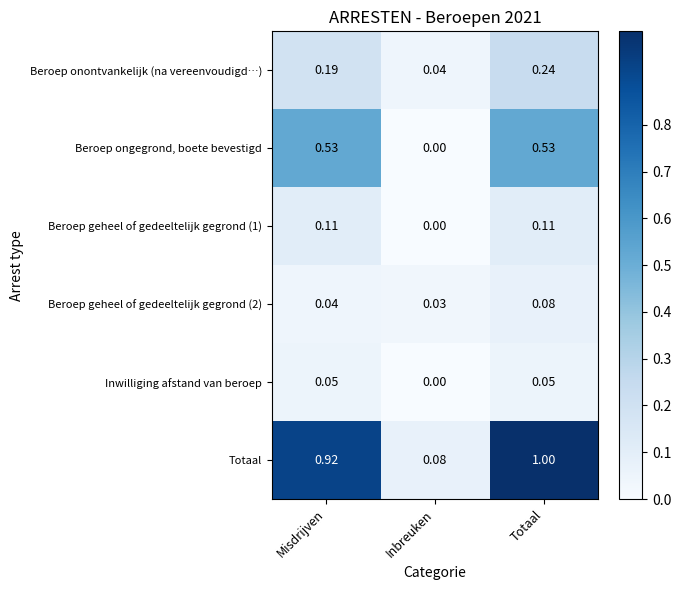

How many data points does each series have?

3